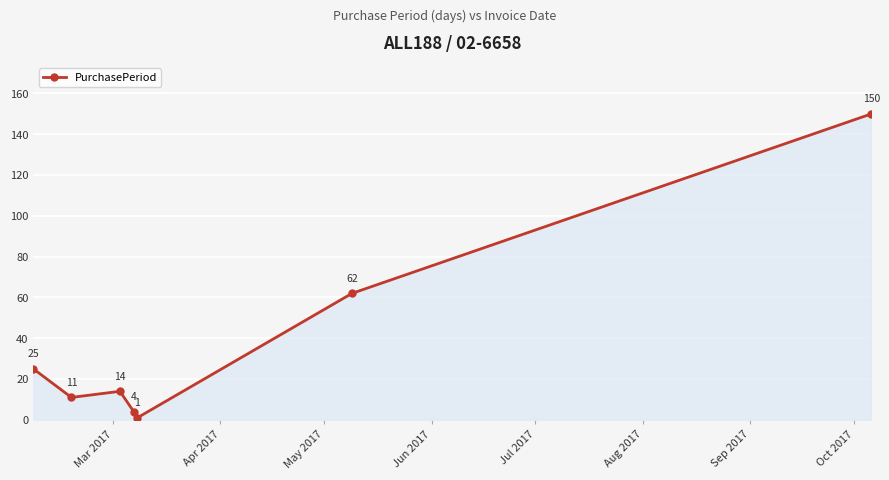

What is the maximum value shown in the chart?

150